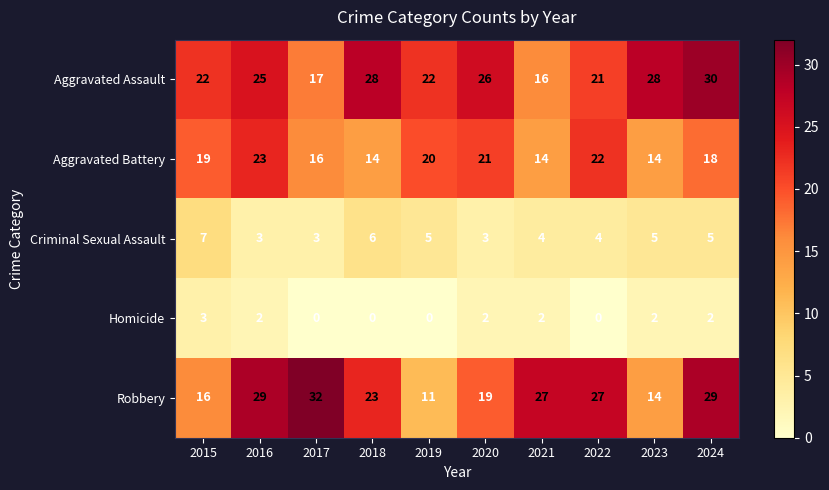

What is the maximum value shown in the chart?

32